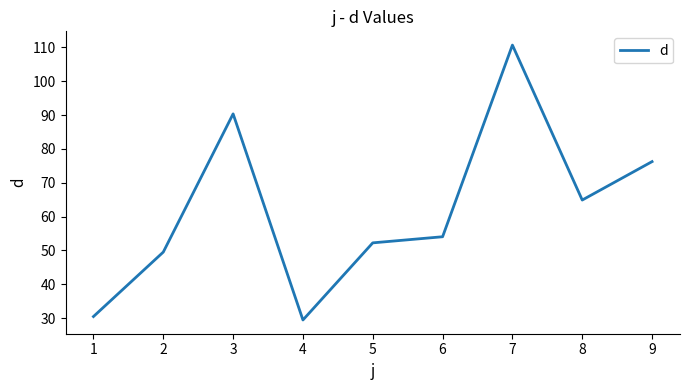

True or false: the data shows 76.2 at 9.

True